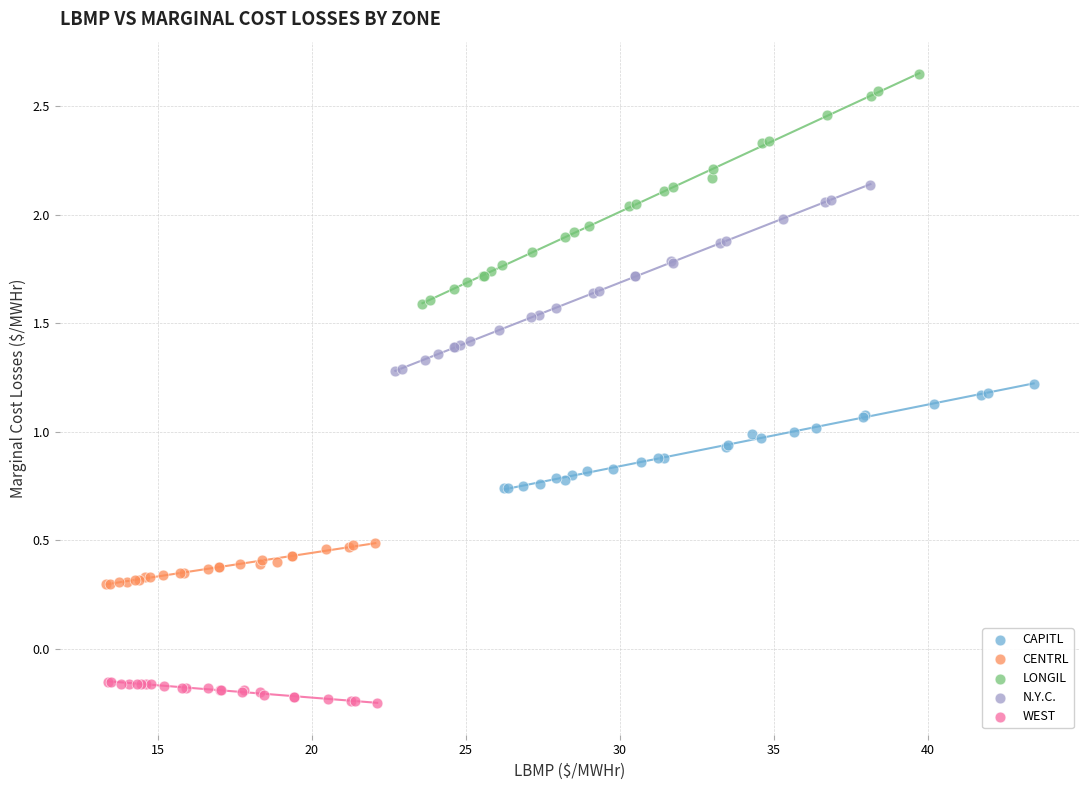

Which series has the largest Y range (max minus min)?

LONGIL